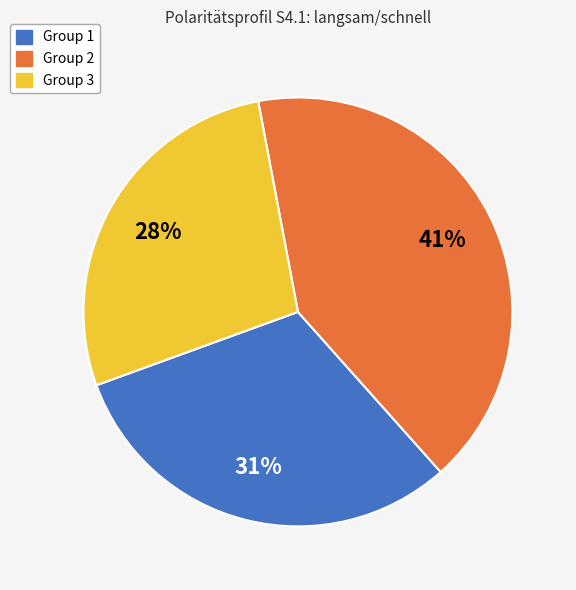

Is it true that Group 3 is 22% of the pie?

False